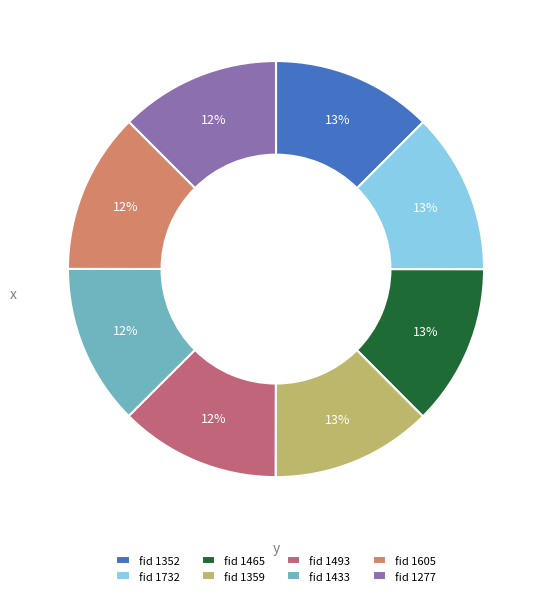

Approximately how many times larger is the value at fid 1493 compared to fid 1433?

1.0